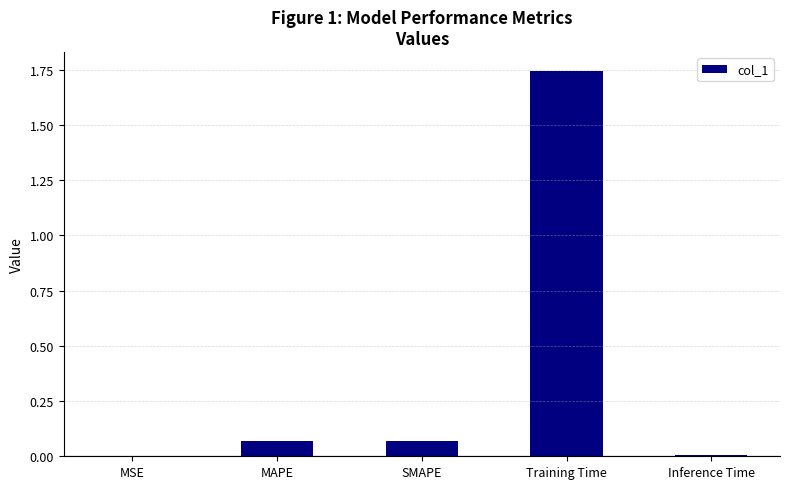

What is the sum of all values?

1.9